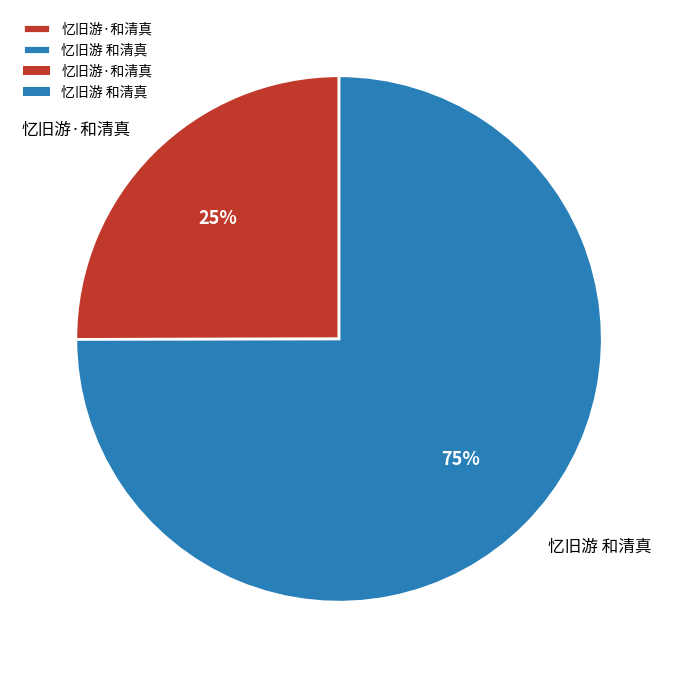

To the nearest percent, what is the average slice percentage?

50%